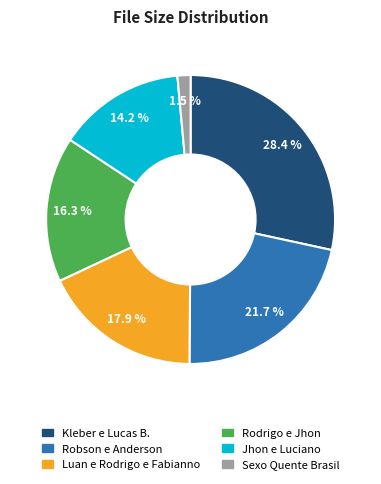

How many slices are in this pie chart?

6